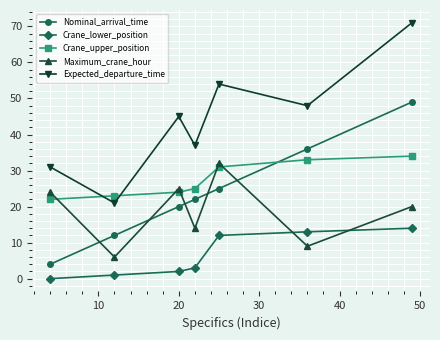

What is the lowest value of the Crane_upper_position series?

22